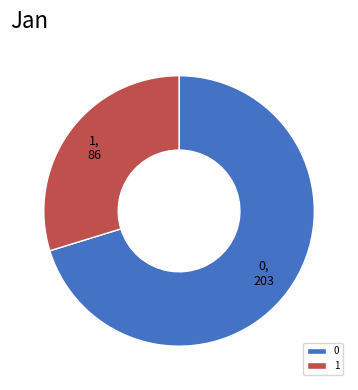

The 1 slice represents 41% of the pie. True or false?

False